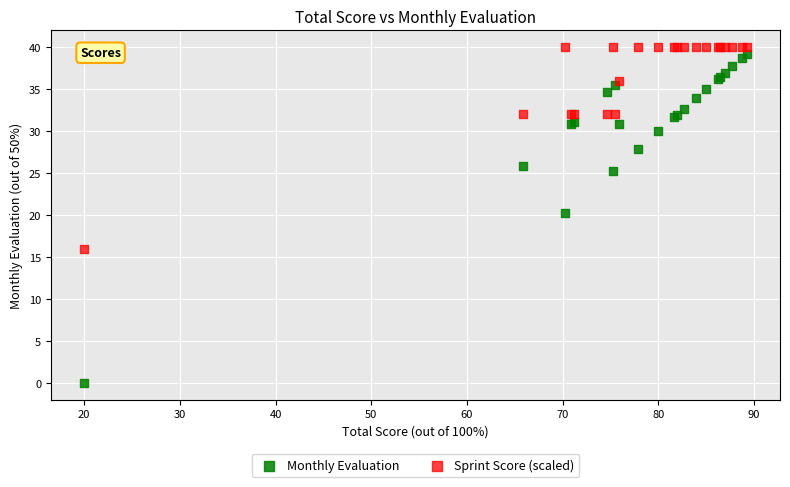

Which series contains the lowest Y value?

Monthly Evaluation